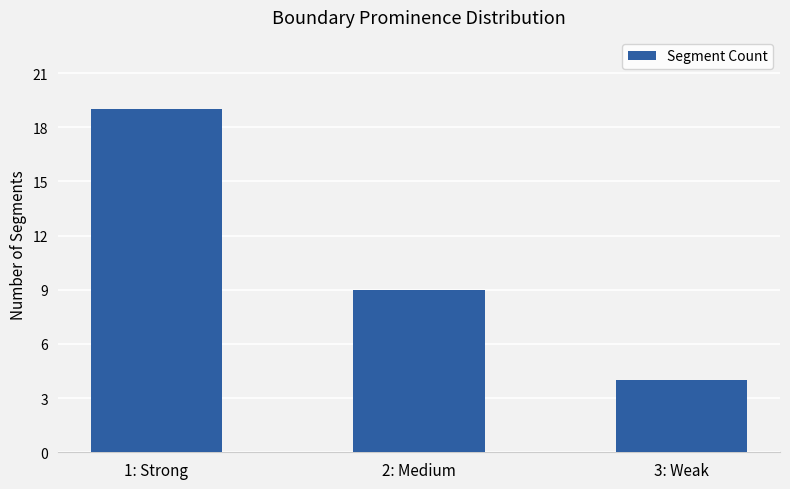

Where does the data first go above 9?

1: Strong